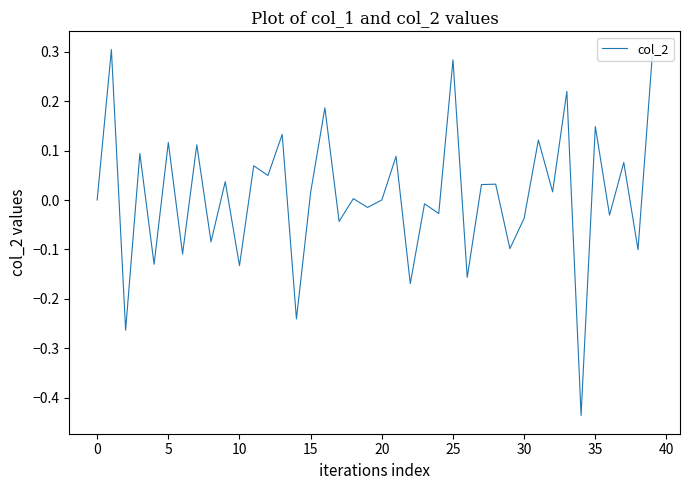

What is the difference between the maximum and minimum values?

0.7